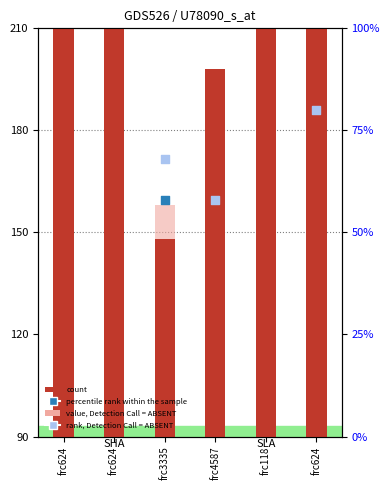

Which series has the widest spread of Y values?

count